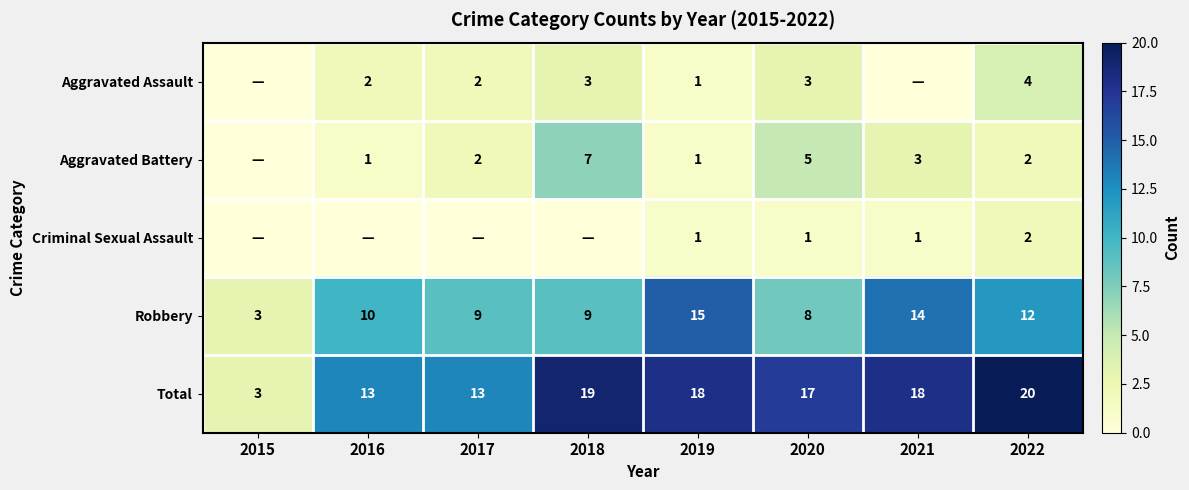

What value does the Total series have at 2018, to the nearest 5?

20